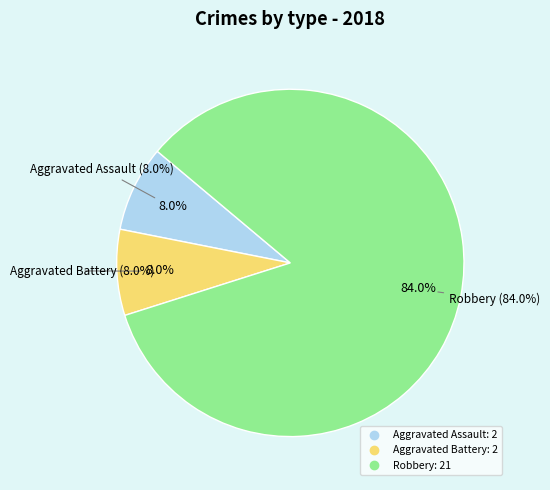

What is the total percentage of Aggravated Assault and Robbery?

92.0%